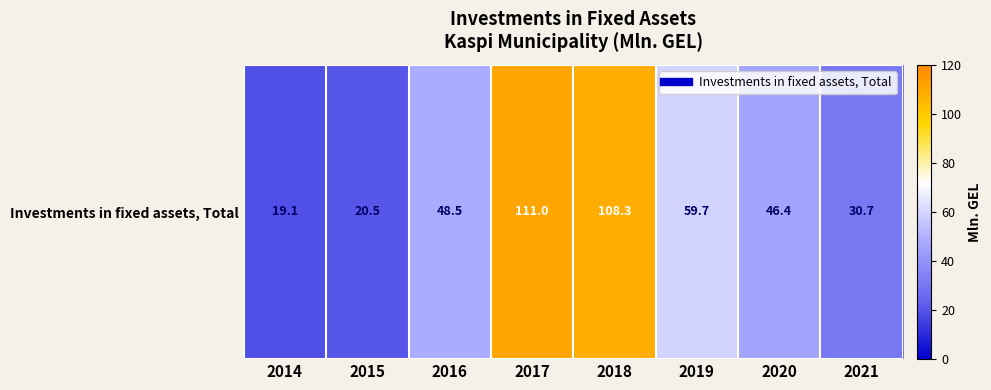

Read the value at 2015.

20.5